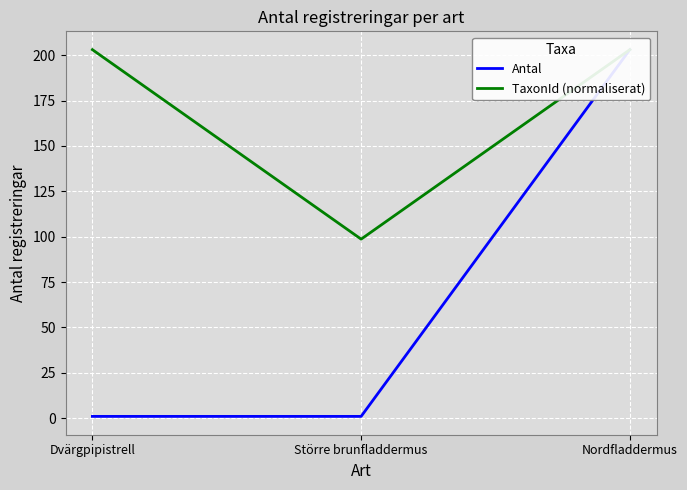

How many distinct data groups are displayed?

2